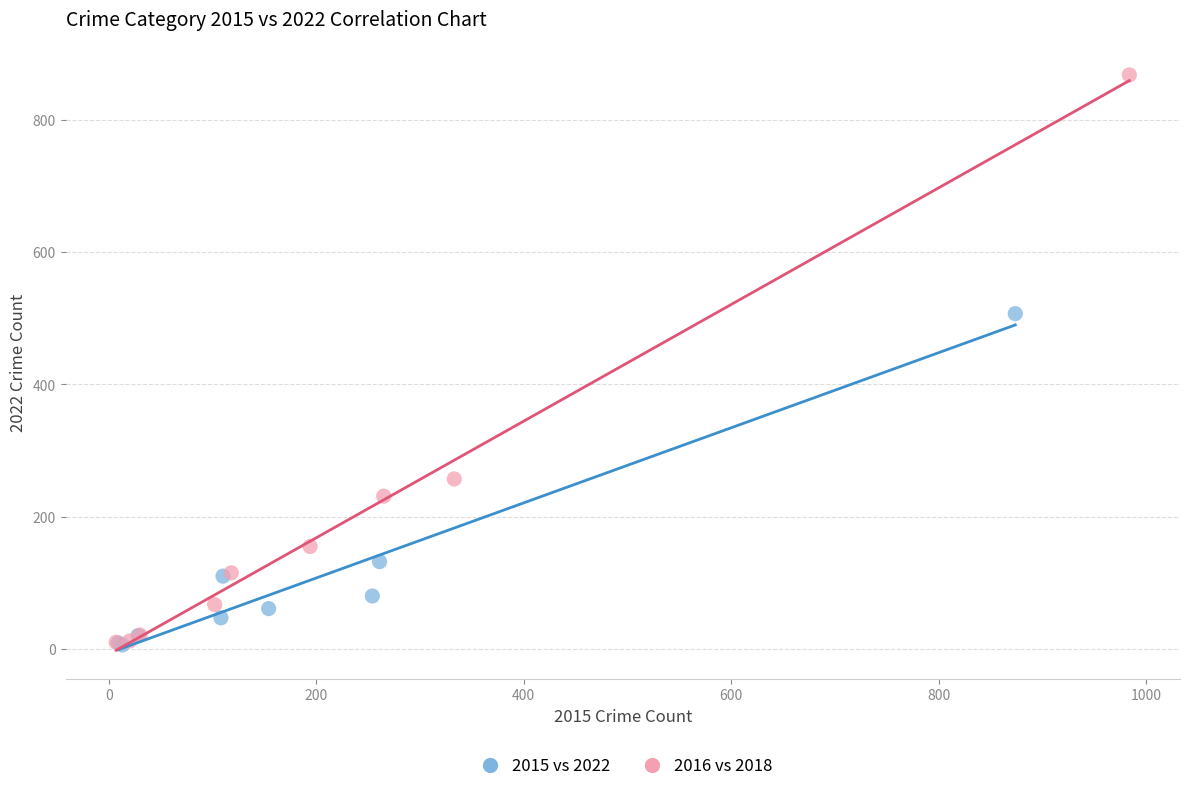

Which series has the widest spread of Y values?

2016 vs 2018